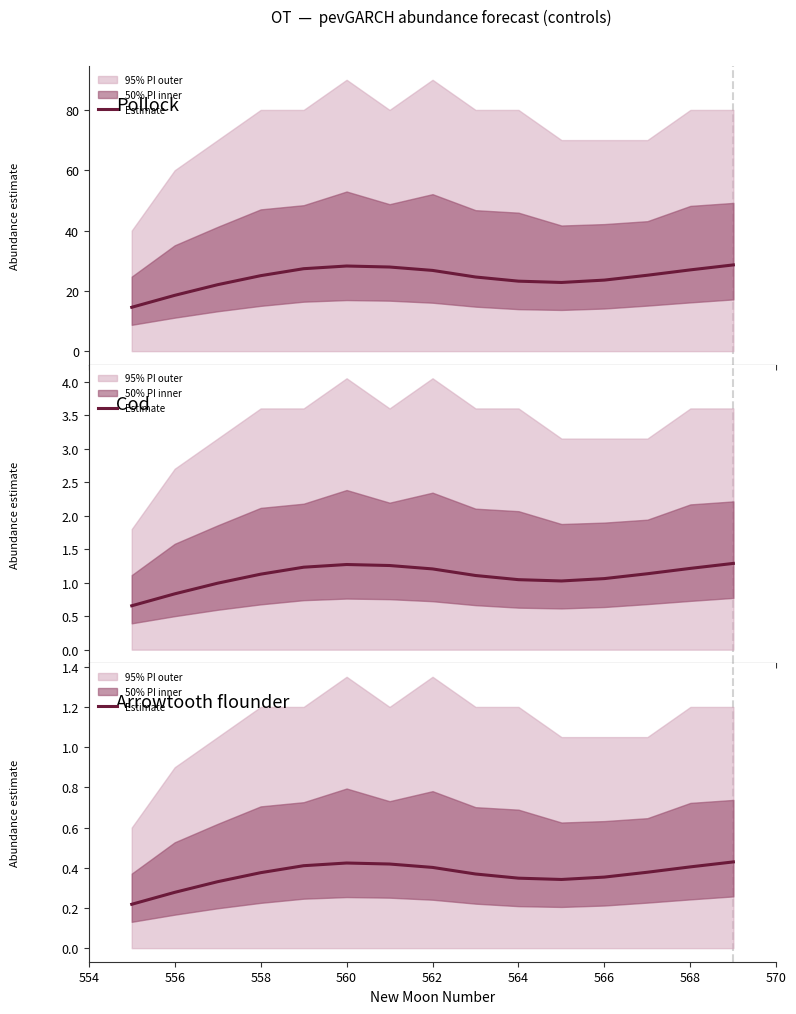

The value at 558 is 0.5. True or false?

False